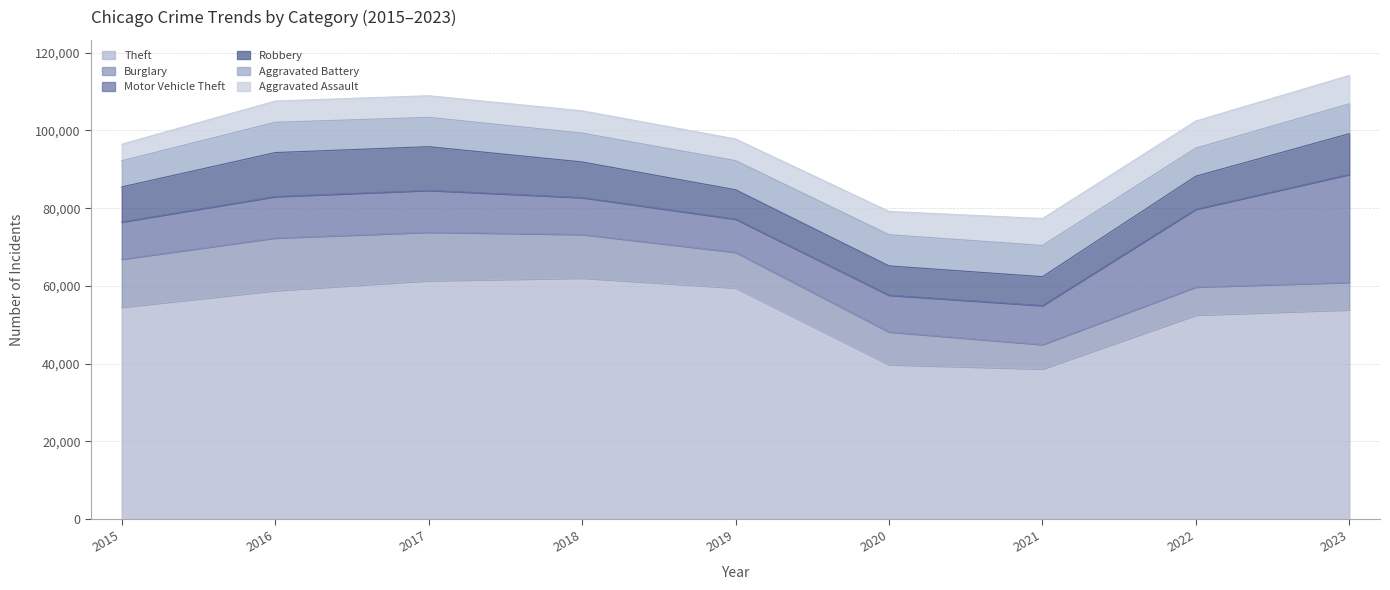

What is the value of the Burglary point at the 2nd from the left?

13518